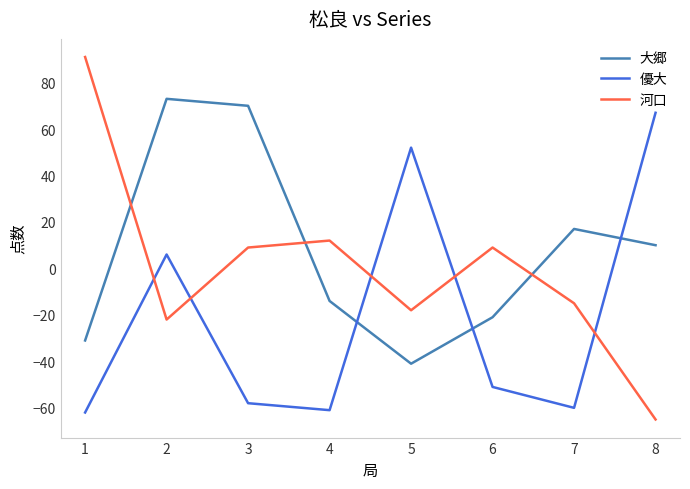

Between which two adjacent categories do 河口 and 大郷 first intersect?

1 and 2